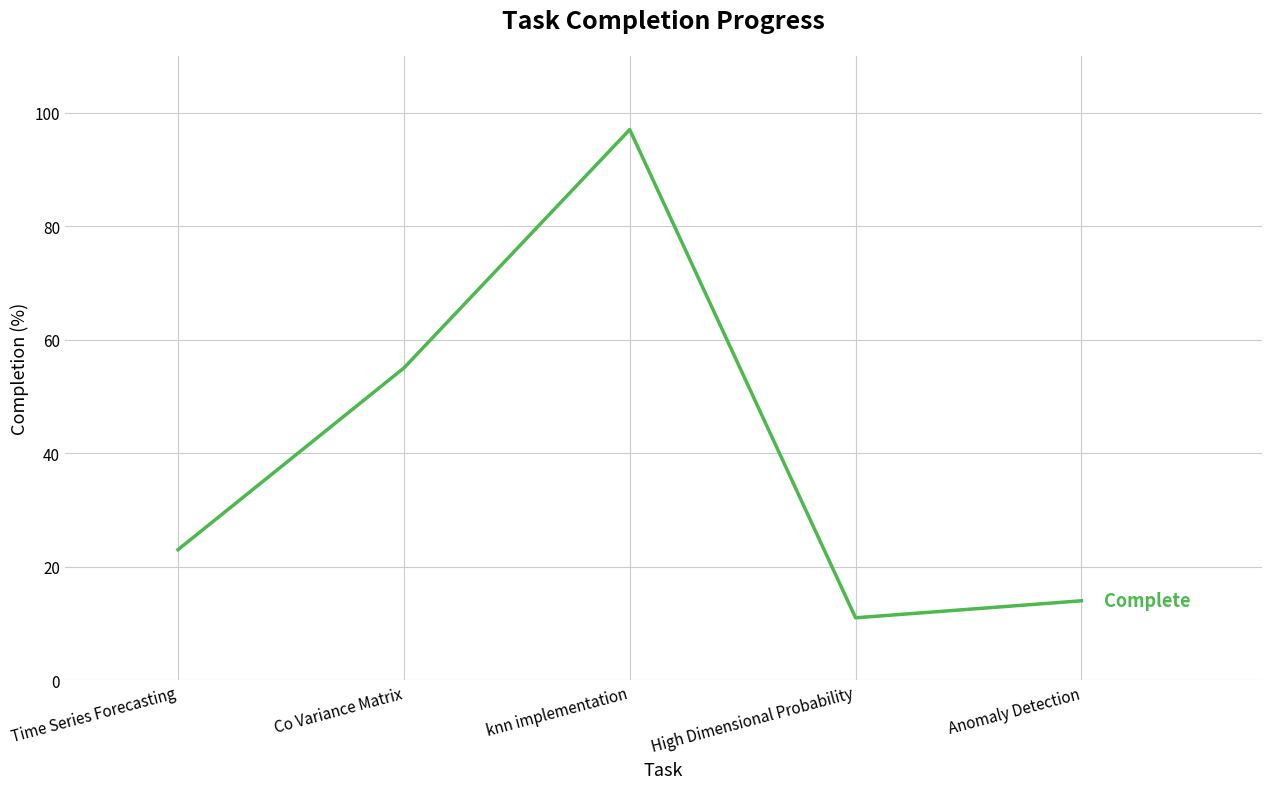

Reading right to left, list all the values displayed in this chart.

Anomaly Detection=14	High Dimensional Probability=11	knn implementation=97	Co Variance Matrix=55	Time Series Forecasting=23